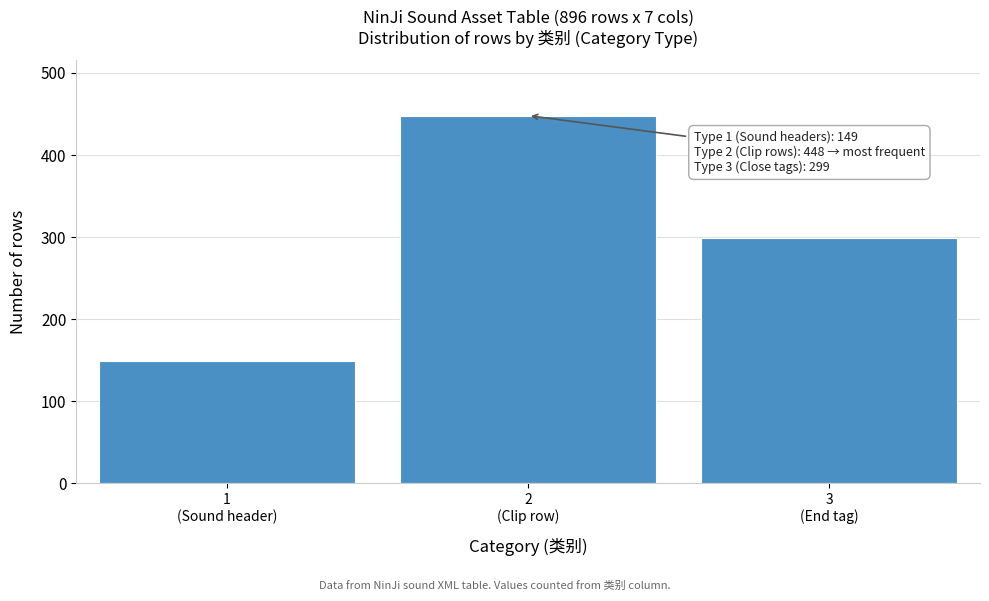

Reading right to left, transcribe all the data shown in this chart.

299	448	149